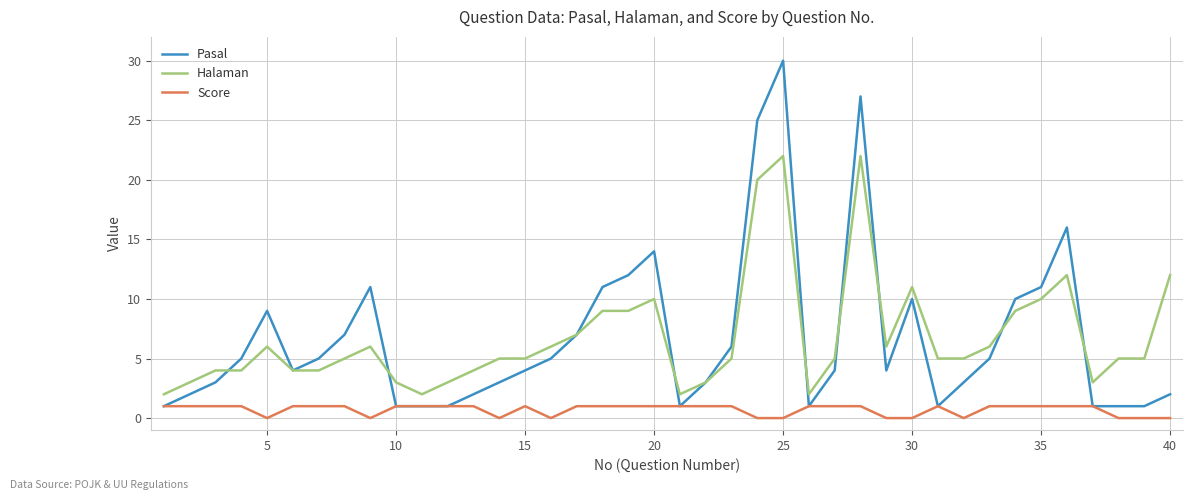

Which series has the largest range (max minus min)?

Pasal